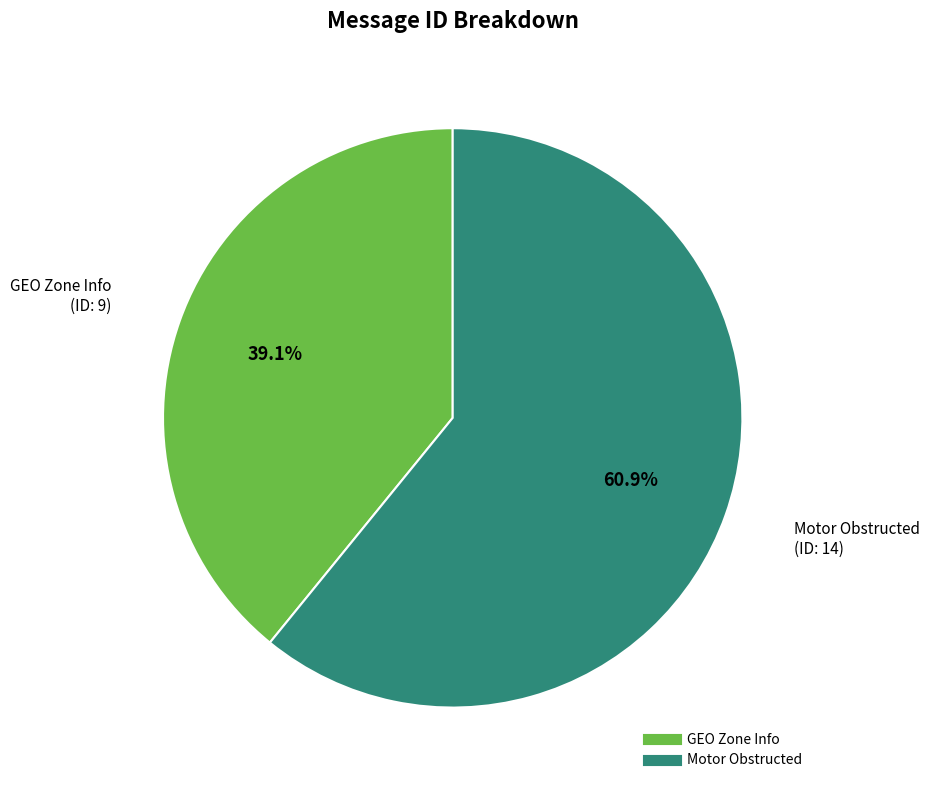

Which slice is the largest?

Motor Obstructed